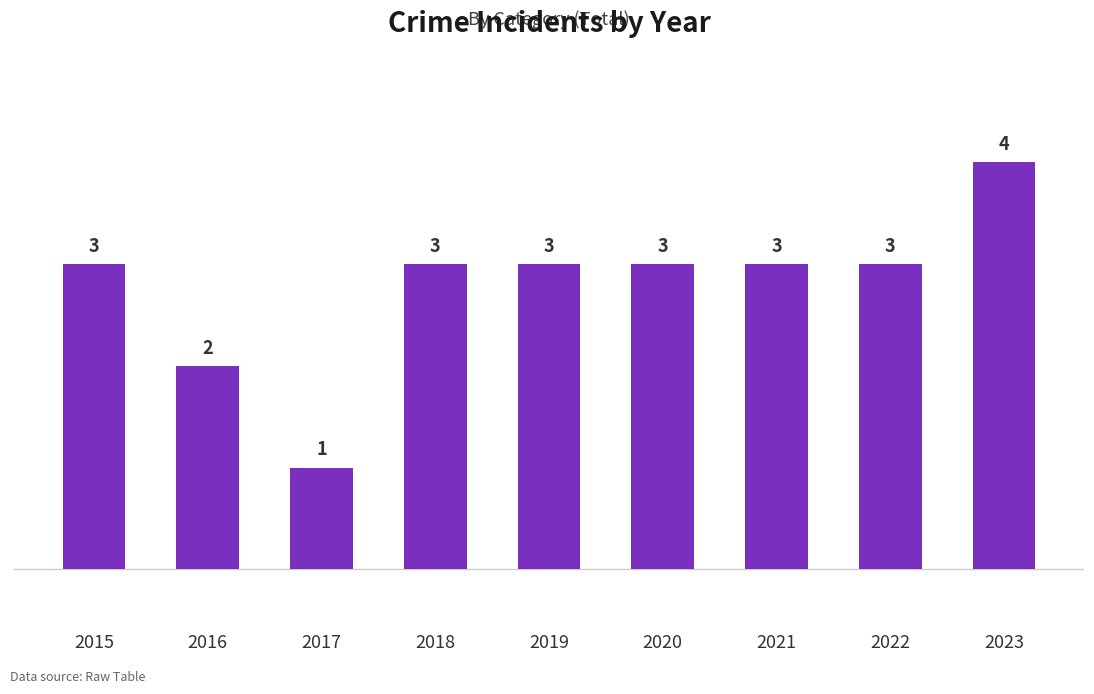

What is the sum of all values?

25